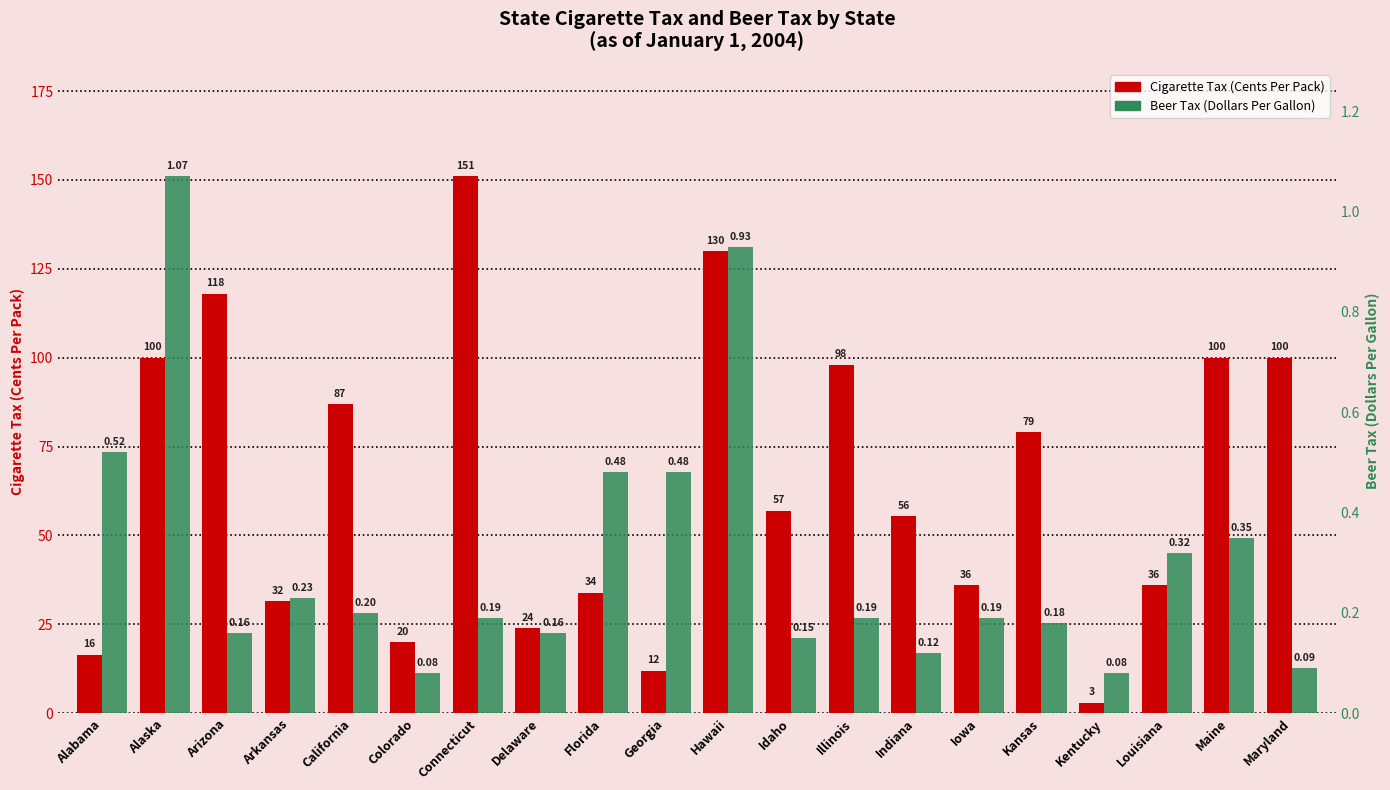

Reading left to right, what are all the values shown in this chart?

Cigarette Tax (Cents Per Pack): Alabama=16.5	Alaska=100.0	Arizona=118.0	Arkansas=31.5	California=87.0	Colorado=20.0	Connecticut=151.0	Delaware=24.0	Florida=33.9	Georgia=12.0	Hawaii=130.0	Idaho=57.0	Illinois=98.0	Indiana=55.5	Iowa=36.0	Kansas=79.0	Kentucky=3.0	Louisiana=36.0	Maine=100.0	Maryland=100.0
Beer Tax (Dollars Per Gallon): Alabama=0.5	Alaska=1.1	Arizona=0.2	Arkansas=0.2	California=0.2	Colorado=0.1	Connecticut=0.2	Delaware=0.2	Florida=0.5	Georgia=0.5	Hawaii=0.9	Idaho=0.1	Illinois=0.2	Indiana=0.1	Iowa=0.2	Kansas=0.2	Kentucky=0.1	Louisiana=0.3	Maine=0.3	Maryland=0.1